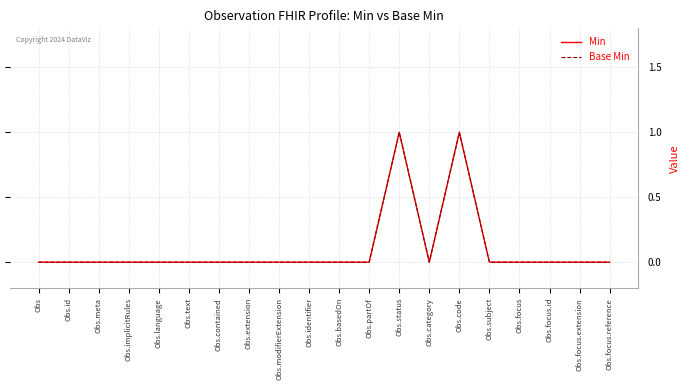

Reading left to right, transcribe all the data shown in this chart.

Min: 0	0	0	0	0	0	0	0	0	0	0	0	1	0	1	0	0	0	0	0
Base Min: 0	0	0	0	0	0	0	0	0	0	0	0	1	0	1	0	0	0	0	0